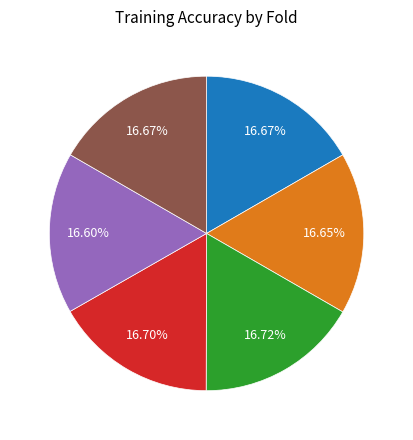

Is there any slice that represents more than half of the pie?

No